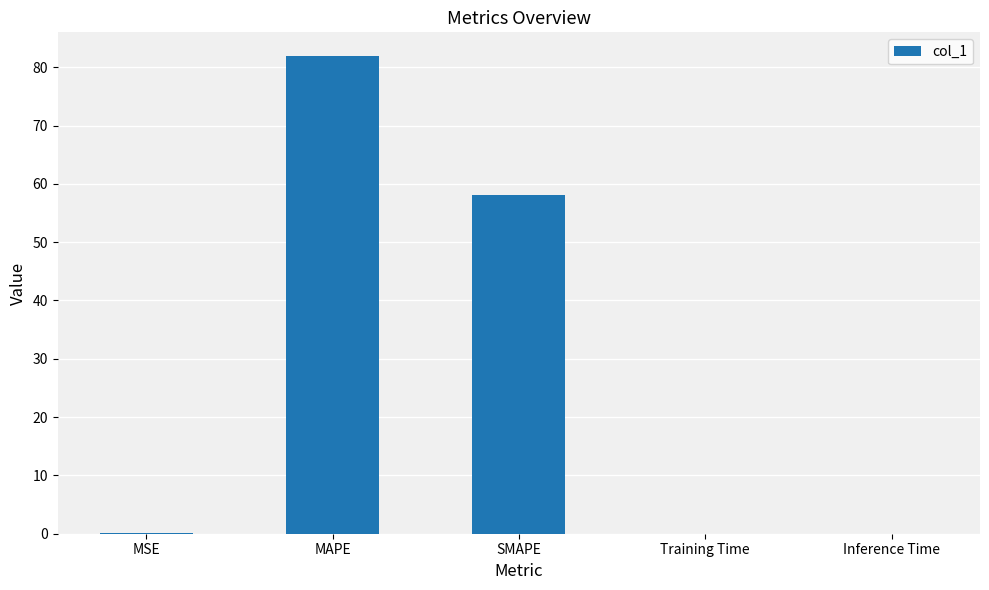

What is the sum of all values?

140.1